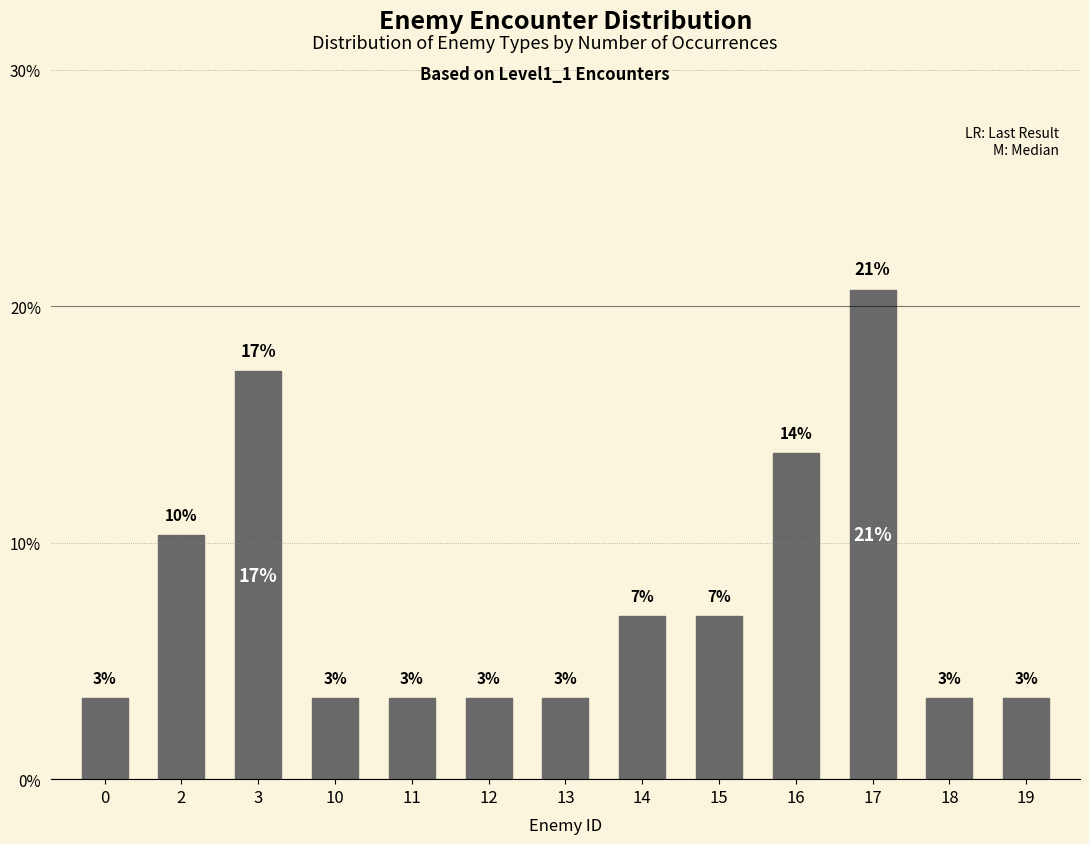

Are the bars horizontal?

No